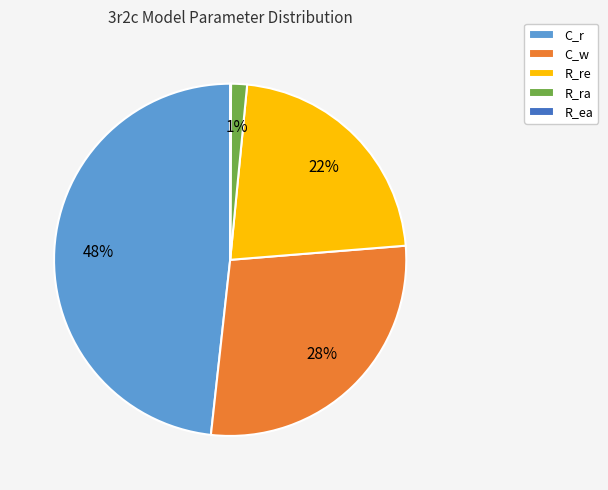

Is R_ra the majority of the pie?

No